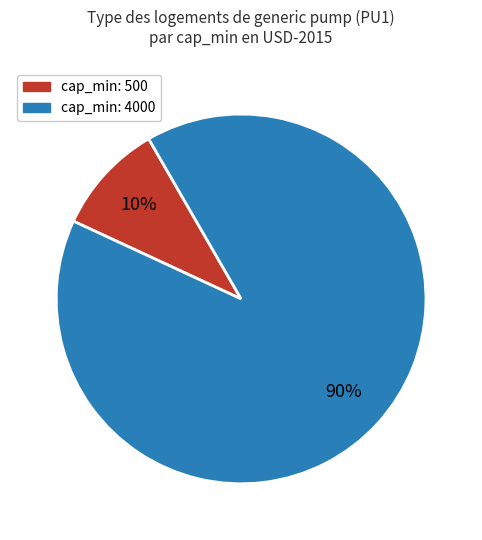

Does any single category account for the majority?

Yes